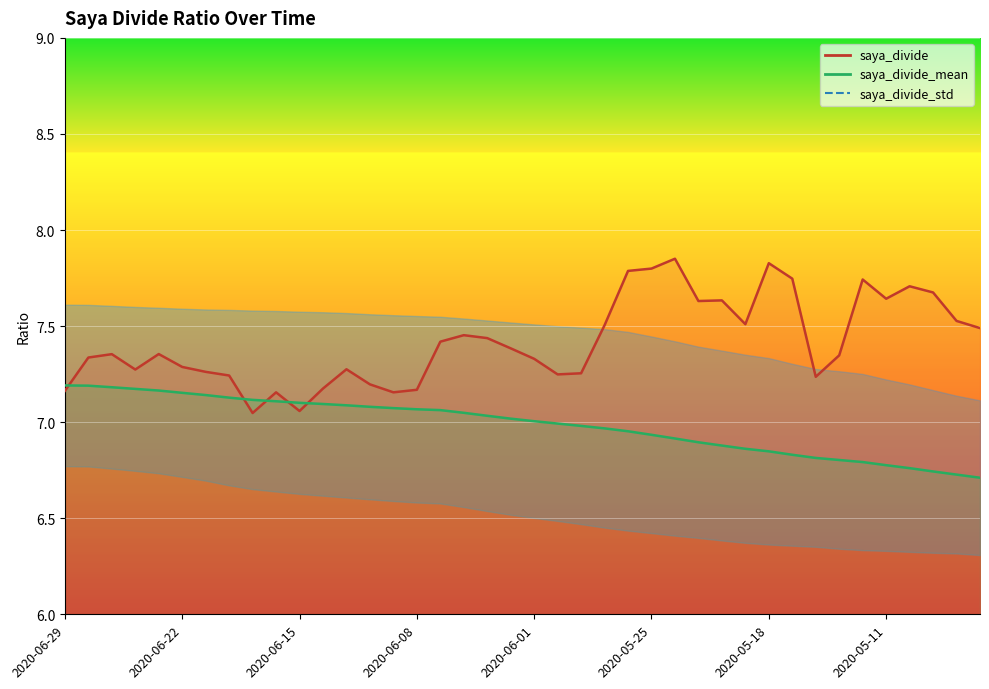

What is the label of the 13th point from the left?

2020-06-11